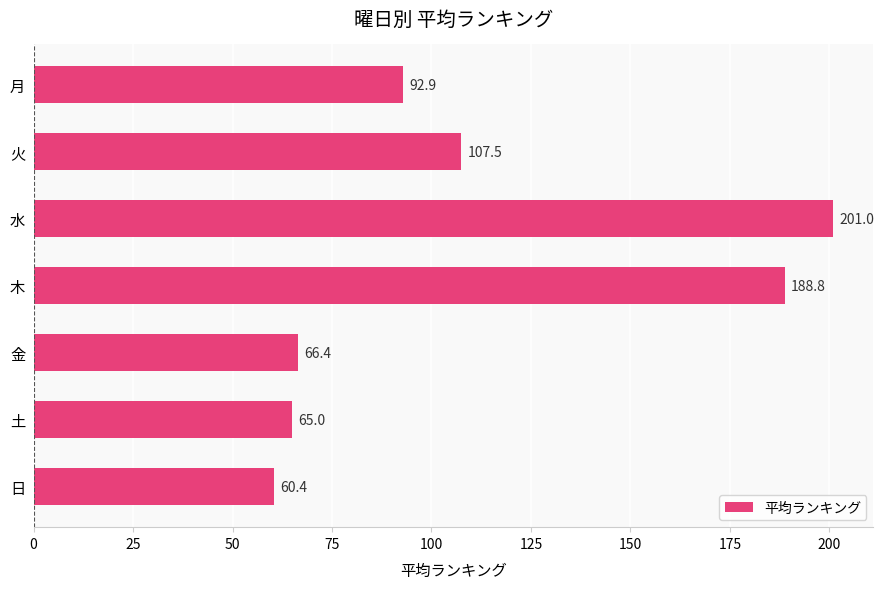

How many distinct data groups are displayed?

1